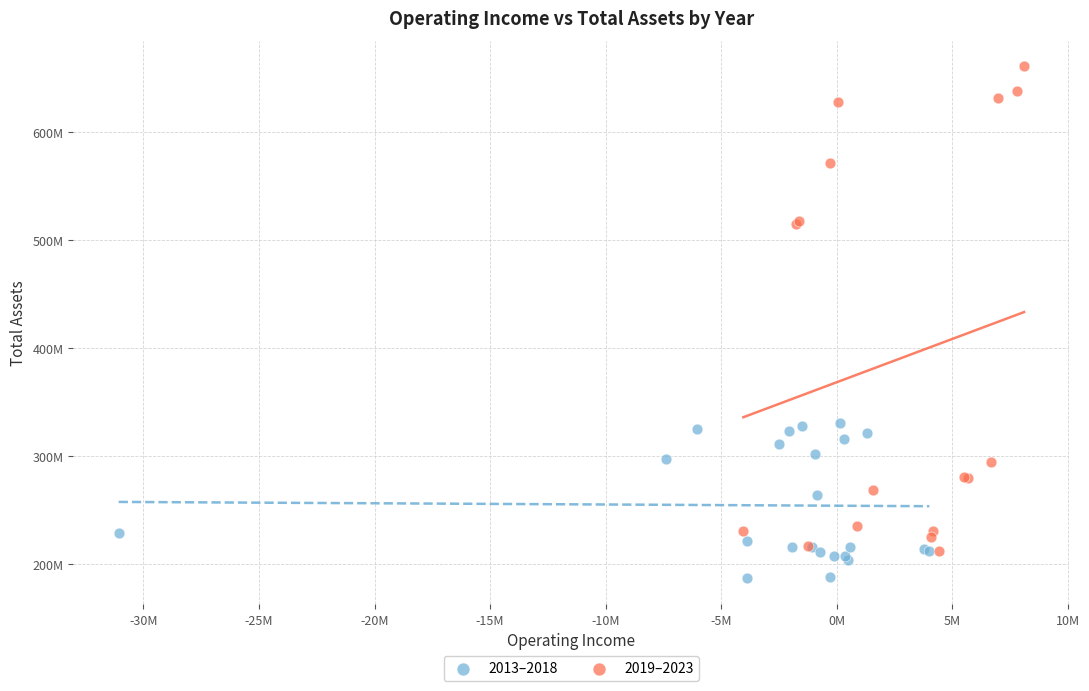

Which series has the widest spread of Y values?

2019–2023